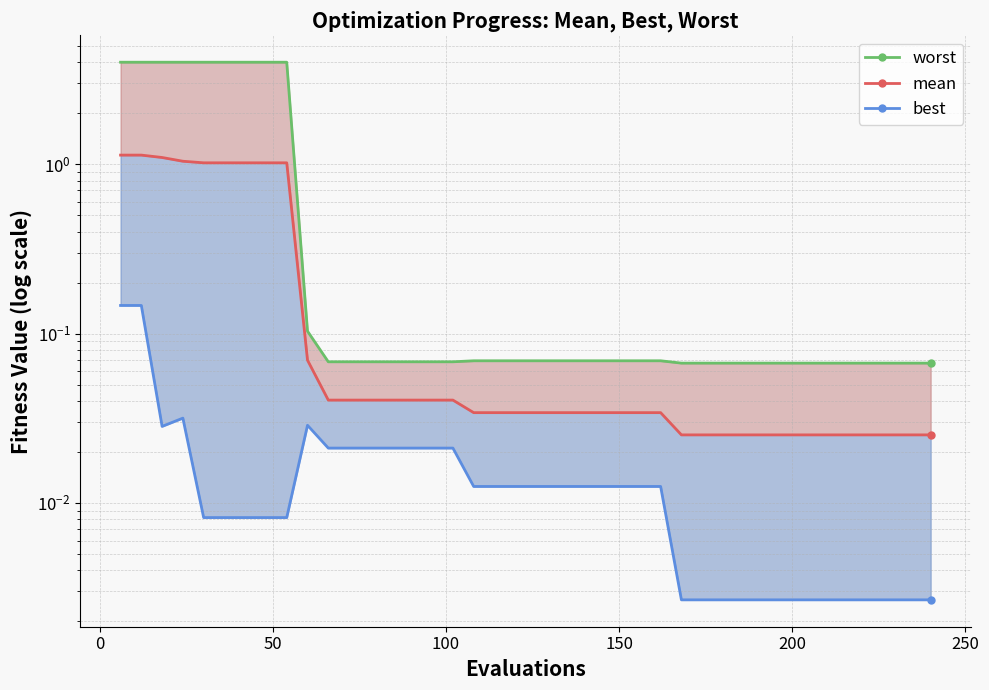

How many lines are shown in the chart?

3